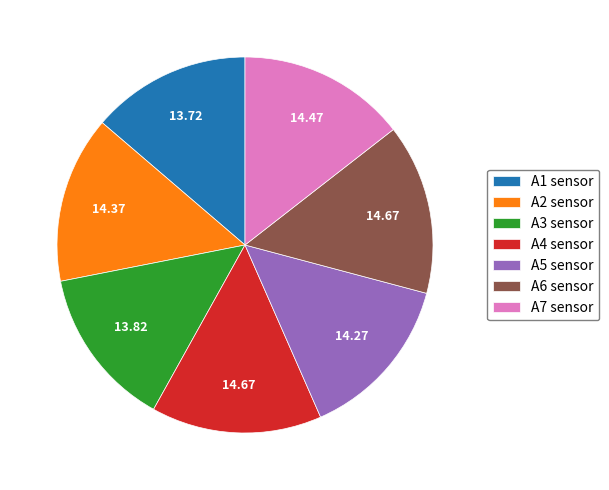

Does any single category account for the majority?

No